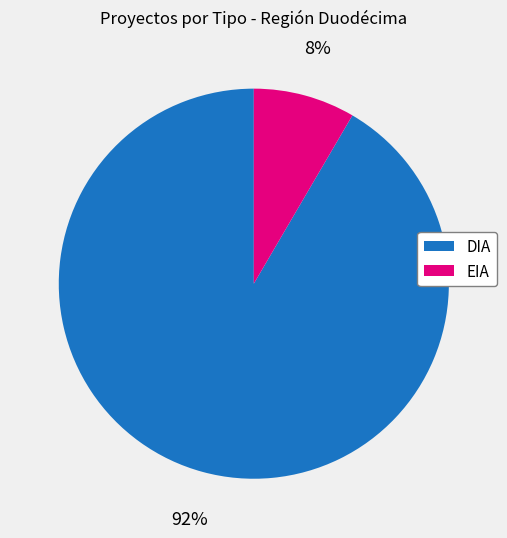

Does DIA represent more than half of the total?

Yes